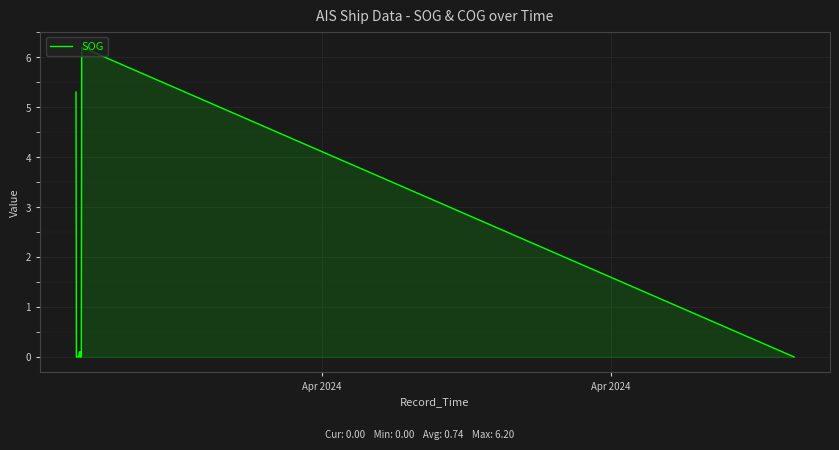

Does the chart display data point markers on the line(s)?

No